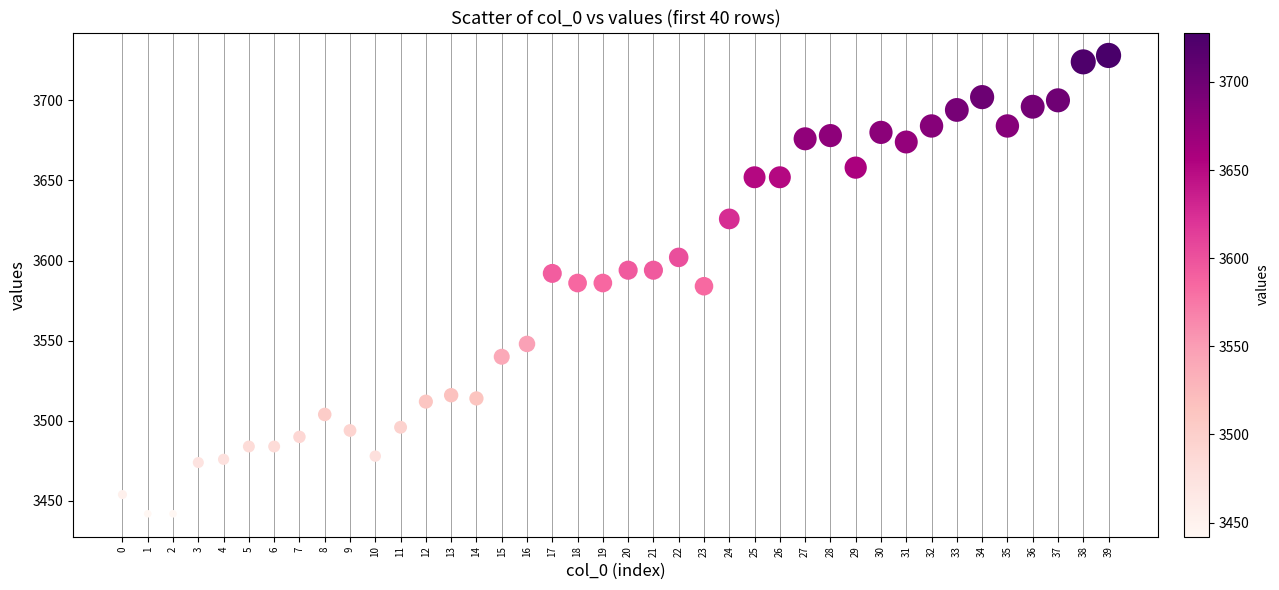

What is the range of Y values (max minus min)?

286